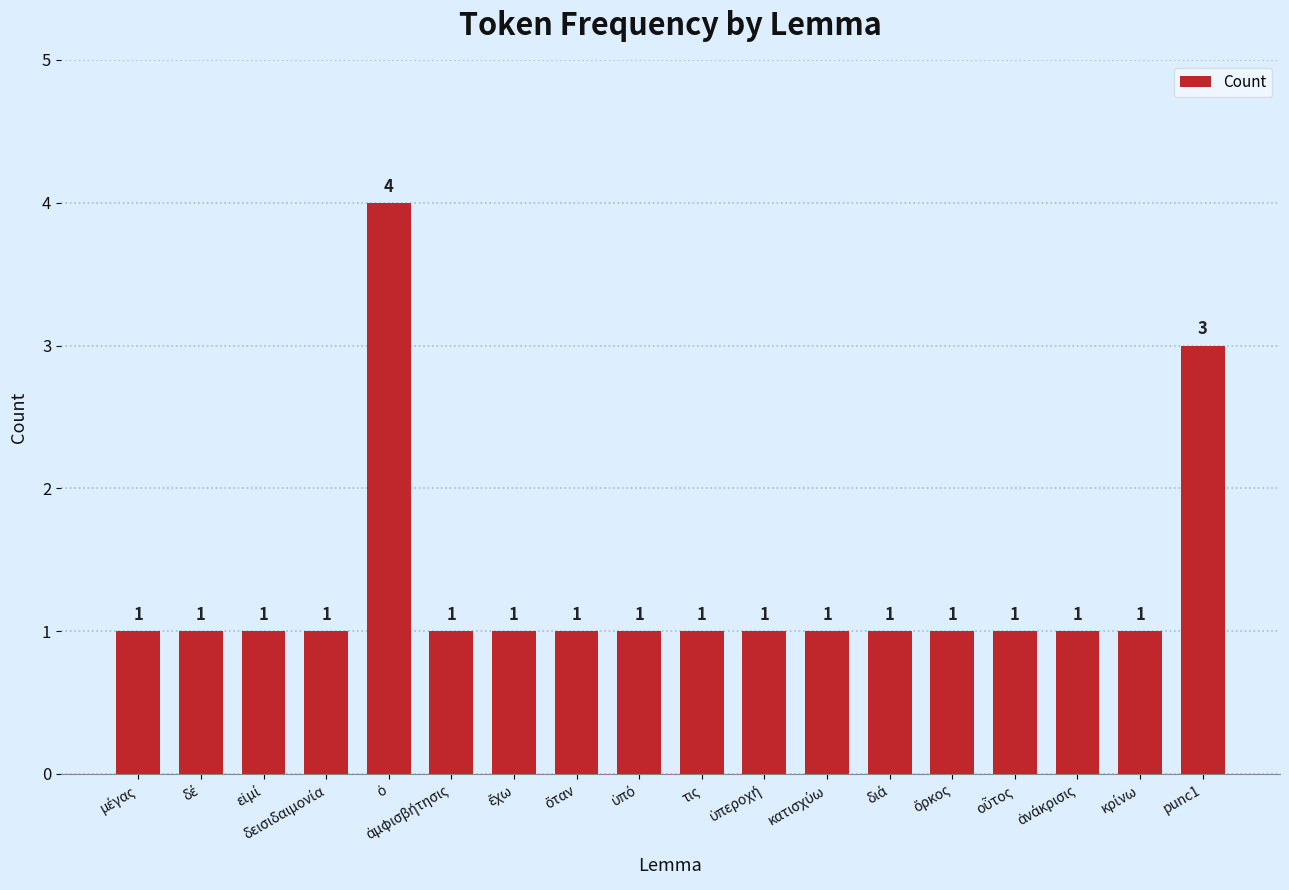

Reading left to right, extract all data points from this chart.

1	1	1	1	4	1	1	1	1	1	1	1	1	1	1	1	1	3